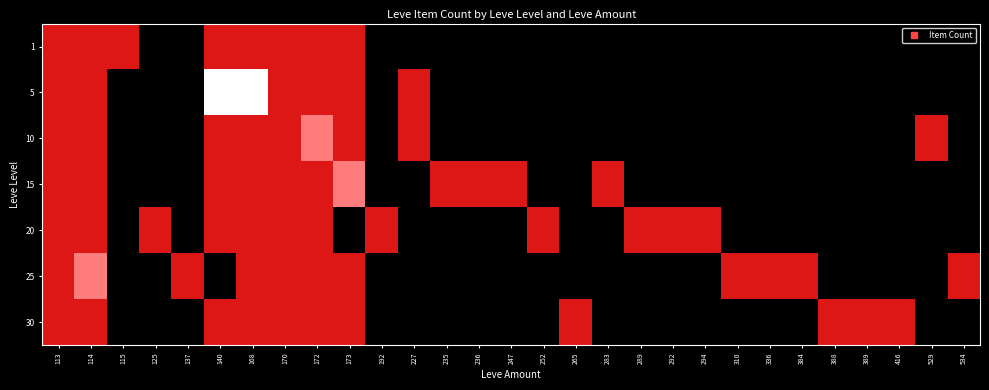

Reading left to right, extract all data points from this chart.

1: 113=1	114=1	115=1	125=0	137=0	140=1	168=1	170=1	172=1	173=1	192=0	227=0	235=0	236=0	247=0	252=0	265=0	283=0	289=0	292=0	294=0	310=0	336=0	384=0	388=0	389=0	416=0	529=0	534=0
5: 113=1	114=1	115=0	125=0	137=0	140=3	168=3	170=1	172=1	173=1	192=0	227=1	235=0	236=0	247=0	252=0	265=0	283=0	289=0	292=0	294=0	310=0	336=0	384=0	388=0	389=0	416=0	529=0	534=0
10: 113=1	114=1	115=0	125=0	137=0	140=1	168=1	170=1	172=2	173=1	192=0	227=1	235=0	236=0	247=0	252=0	265=0	283=0	289=0	292=0	294=0	310=0	336=0	384=0	388=0	389=0	416=0	529=1	534=0
15: 113=1	114=1	115=0	125=0	137=0	140=1	168=1	170=1	172=1	173=2	192=0	227=0	235=1	236=1	247=1	252=0	265=0	283=1	289=0	292=0	294=0	310=0	336=0	384=0	388=0	389=0	416=0	529=0	534=0
20: 113=1	114=1	115=0	125=1	137=0	140=1	168=1	170=1	172=1	173=0	192=1	227=0	235=0	236=0	247=0	252=1	265=0	283=0	289=1	292=1	294=1	310=0	336=0	384=0	388=0	389=0	416=0	529=0	534=0
25: 113=1	114=2	115=0	125=0	137=1	140=0	168=1	170=1	172=1	173=1	192=0	227=0	235=0	236=0	247=0	252=0	265=0	283=0	289=0	292=0	294=0	310=1	336=1	384=1	388=0	389=0	416=0	529=0	534=1
30: 113=1	114=1	115=0	125=0	137=0	140=1	168=1	170=1	172=1	173=1	192=0	227=0	235=0	236=0	247=0	252=0	265=1	283=0	289=0	292=0	294=0	310=0	336=0	384=0	388=1	389=1	416=1	529=0	534=0